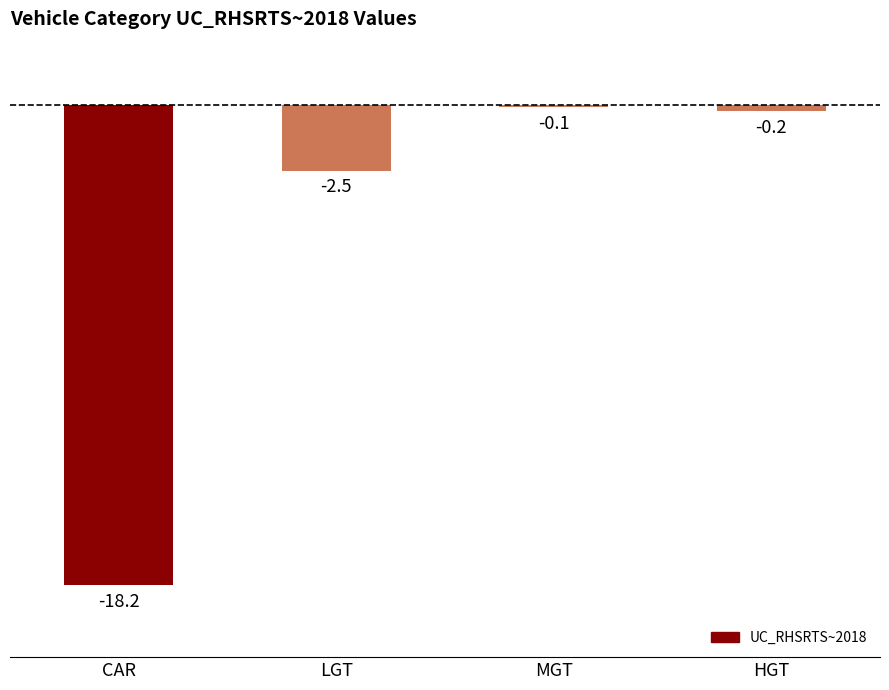

What is the difference between the second highest and second lowest values?

2.3